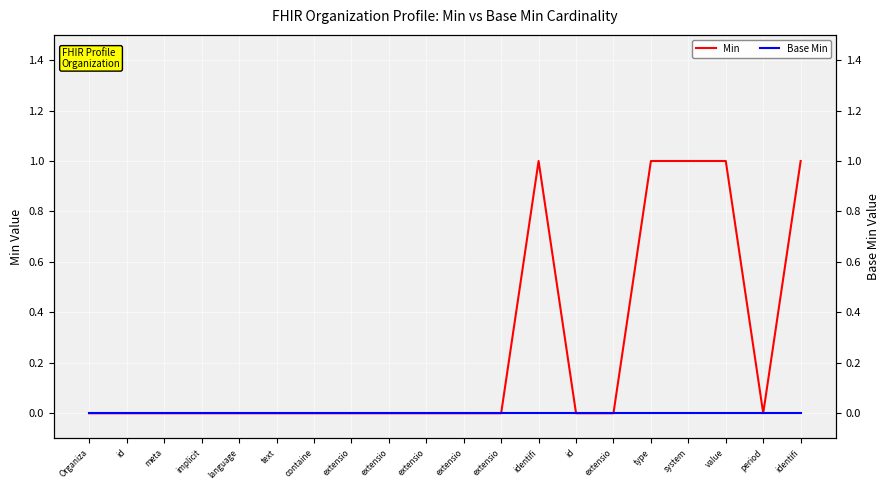

True or false: Base Min and Min cross at least once.

False